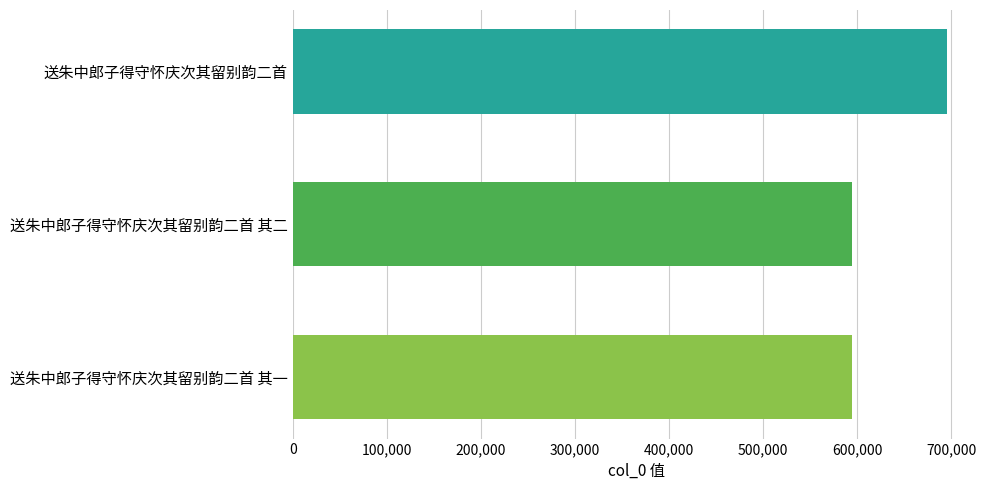

How many series are shown in this chart?

1